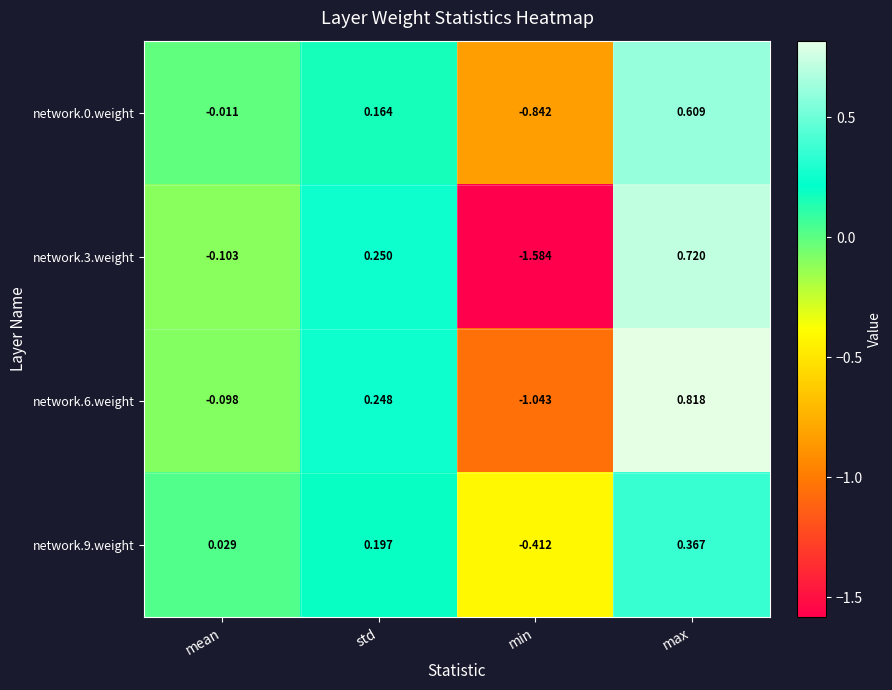

Where does the network.6.weight series first go above 0?

std